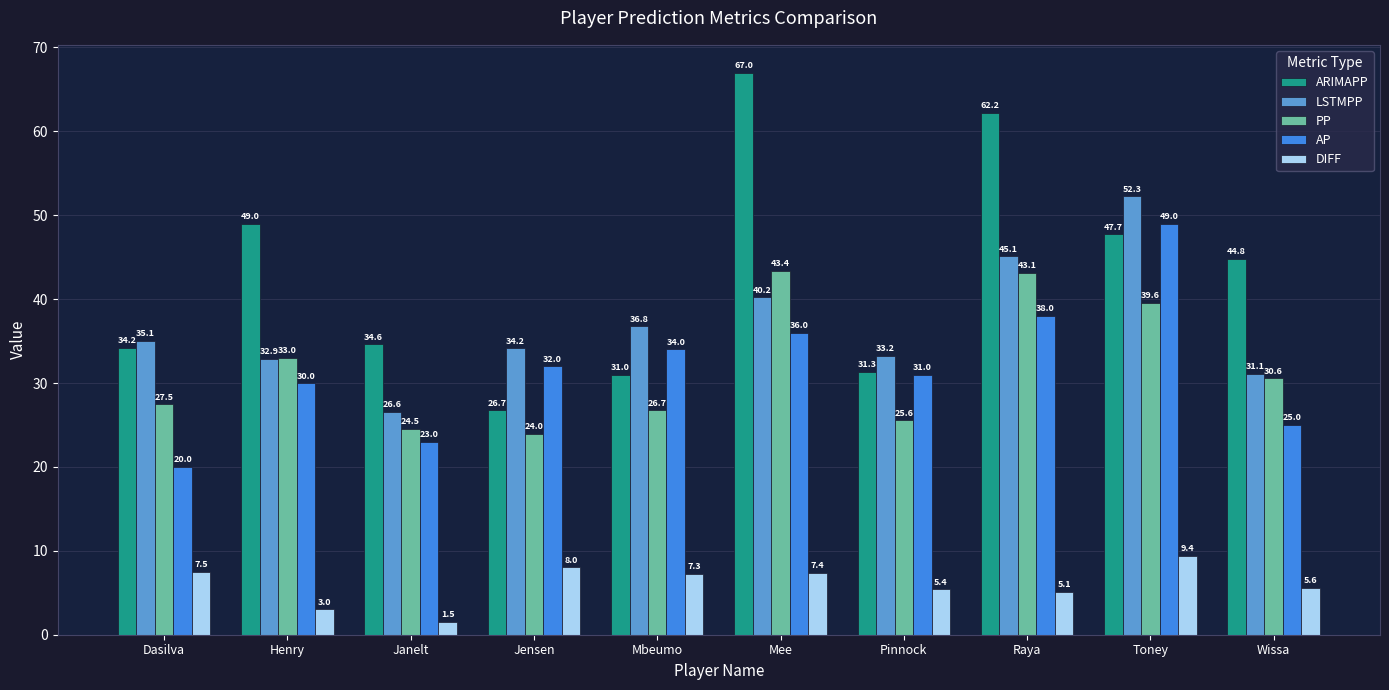

At how many categories does at least one series exceed 35?

7